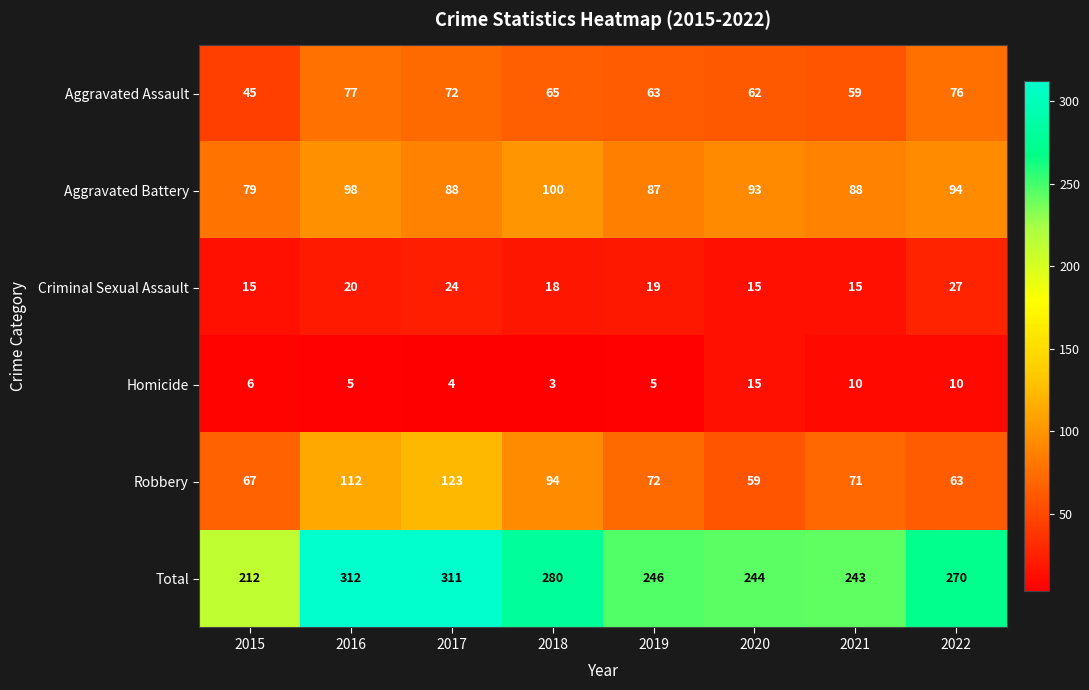

At how many categories does at least one series exceed 228?

7